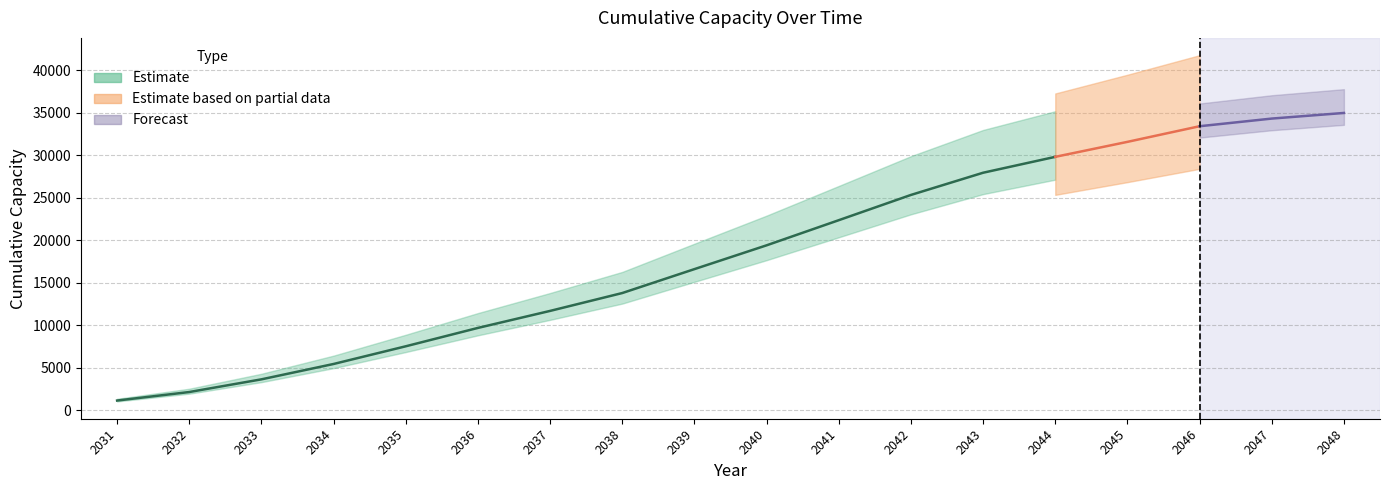

How many categories are shown in the chart?

18